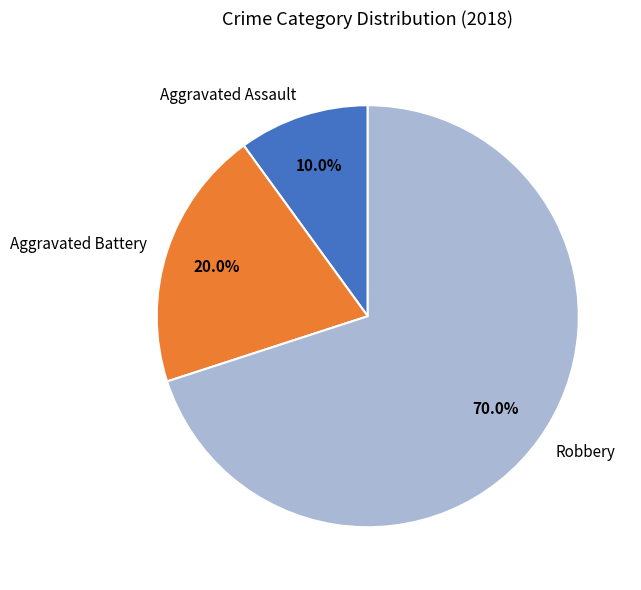

To the nearest percent, what is the combined percentage of Aggravated Assault and Robbery?

80%